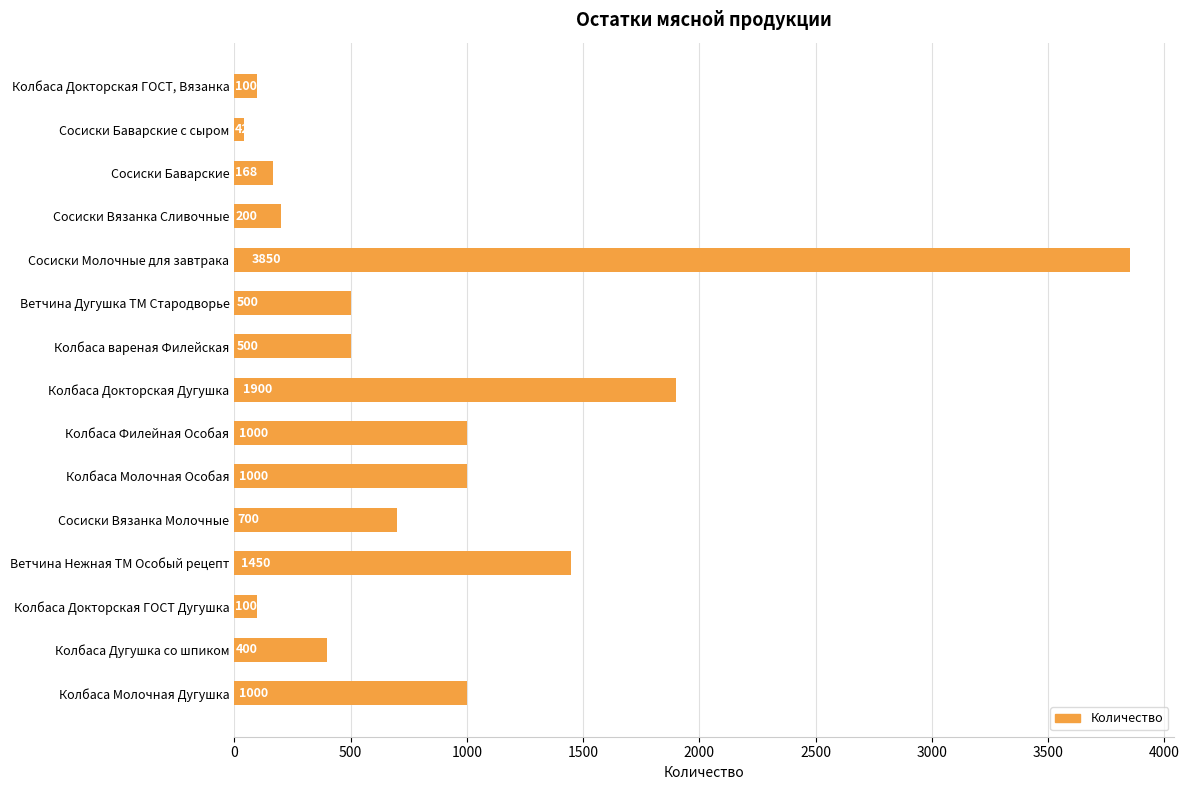

True or false: the data shows 700 at Сосиски Вязанка Молочные.

True